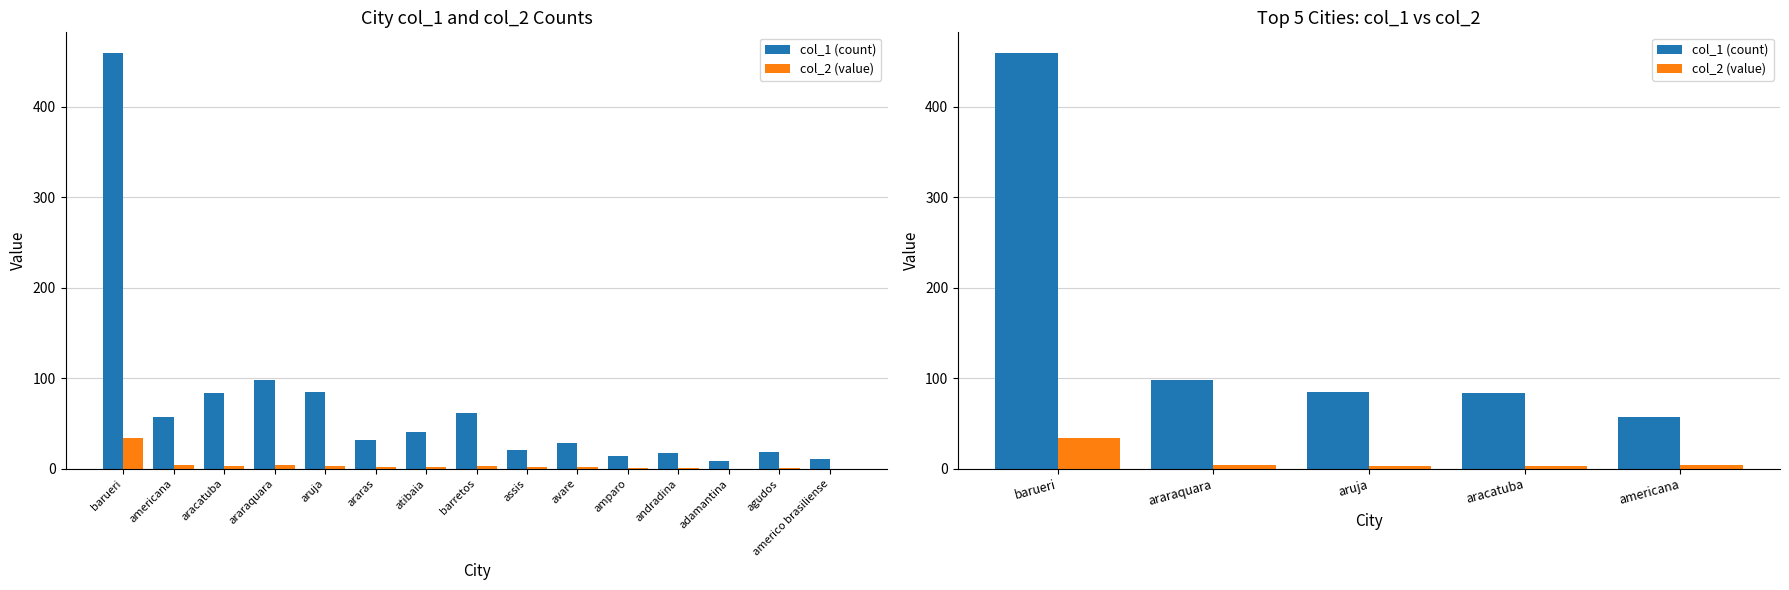

True or false: col_1 (count) has a value of 127 at aracatuba.

False